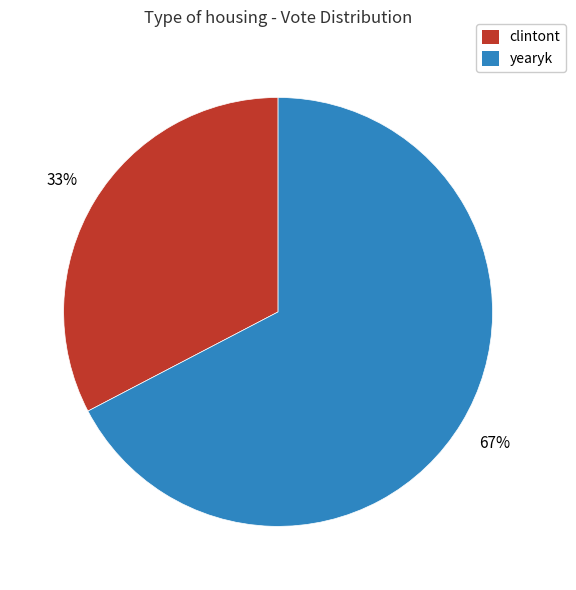

How many segments does this pie chart have?

2